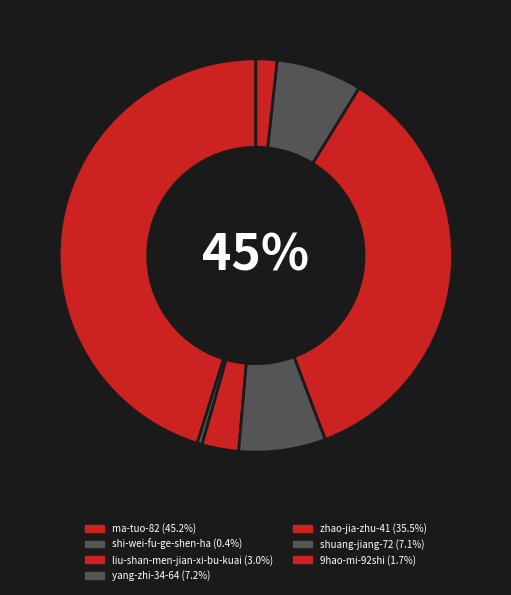

Count the number of slices in the pie.

7